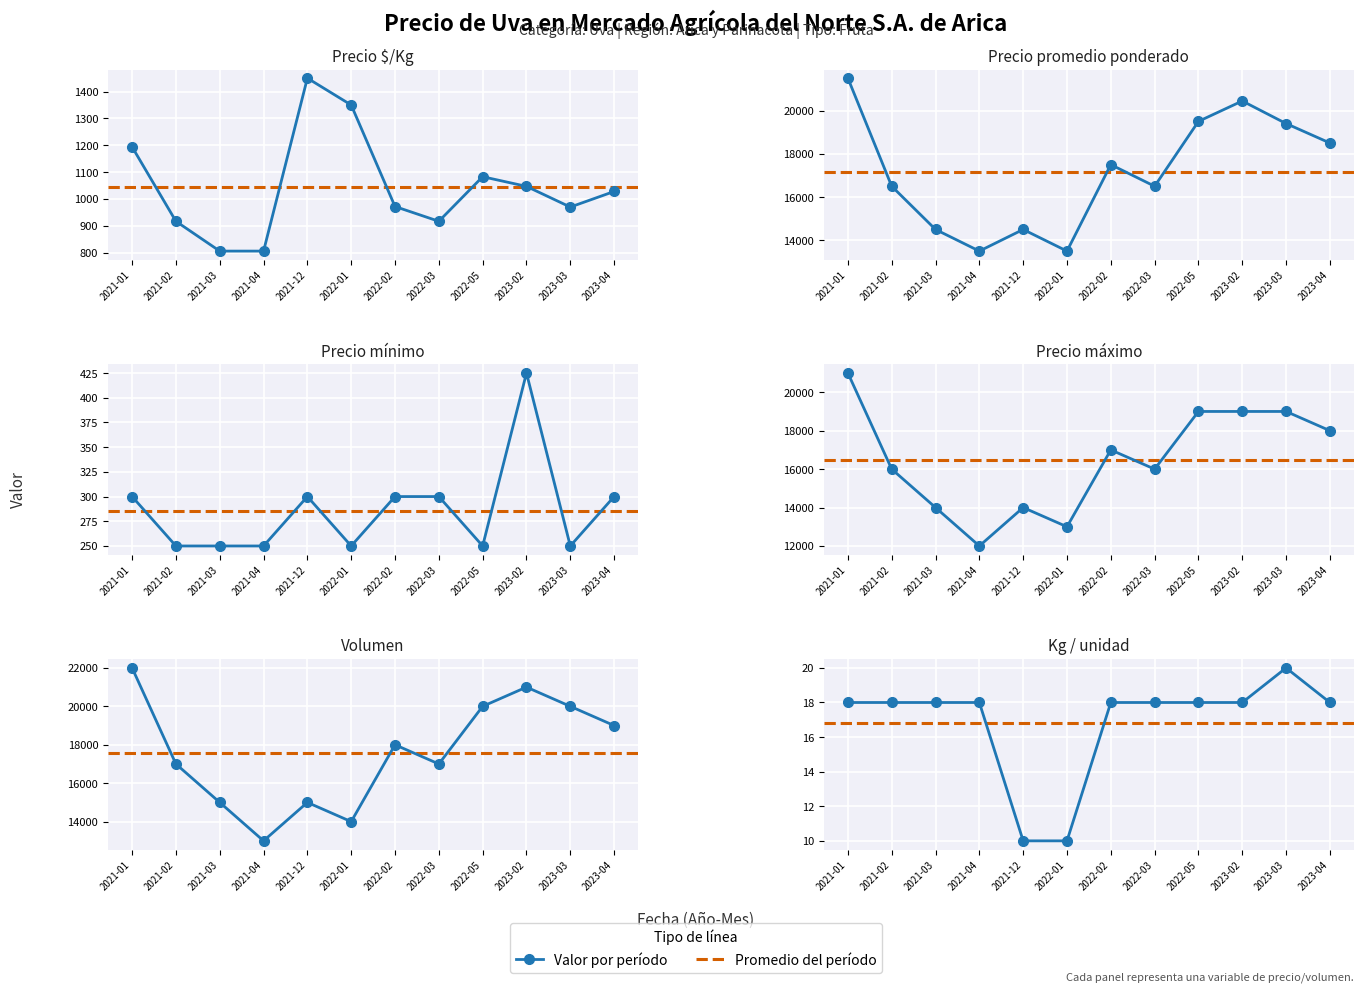

Which category has the highest value across all series?

2021-01